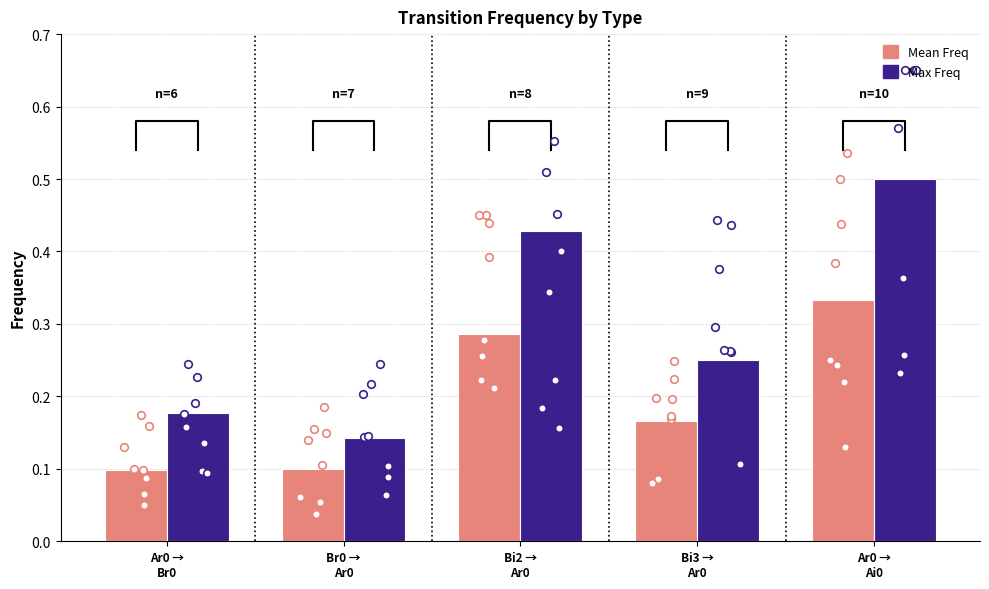

What are all the series names shown in the legend?

Mean Freq, Max Freq